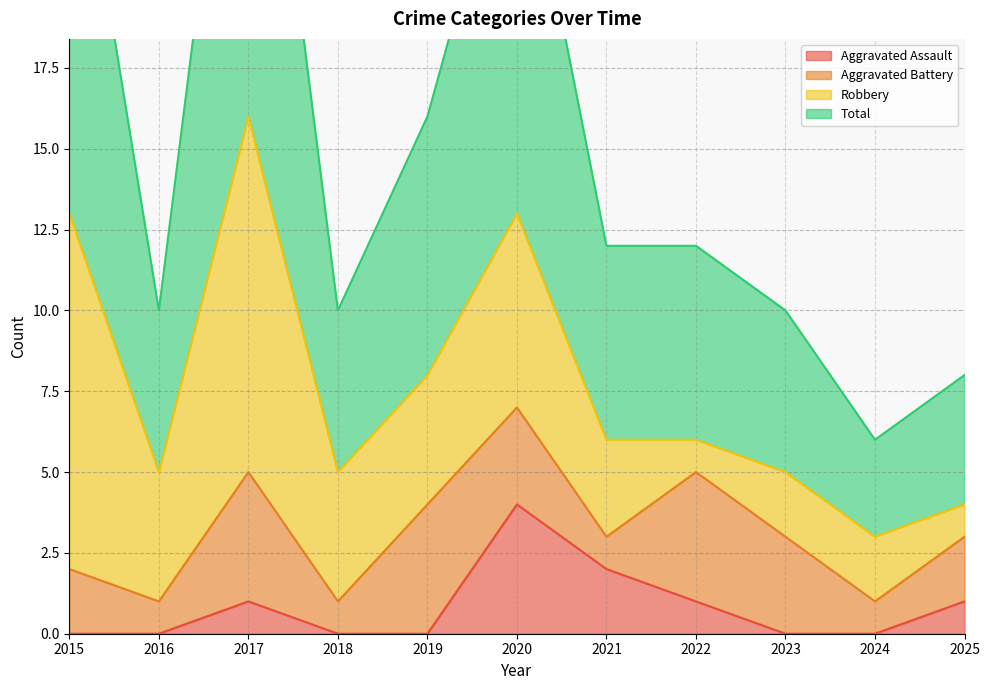

What is the highest value of the Aggravated Assault series?

4